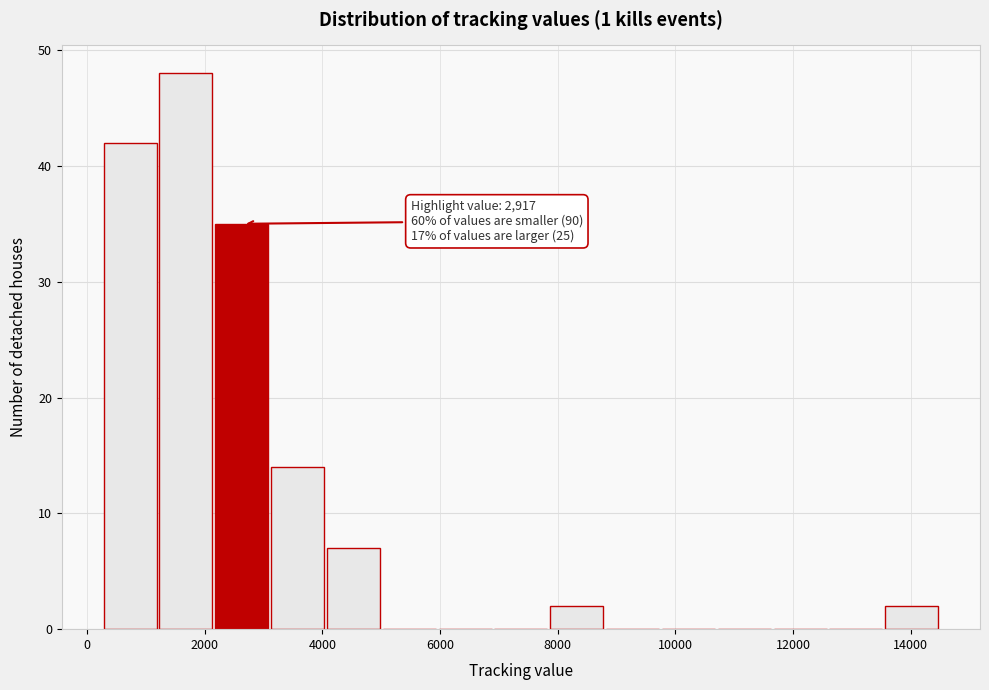

Which range on the x-axis has the tallest bar?

1200 to 2200